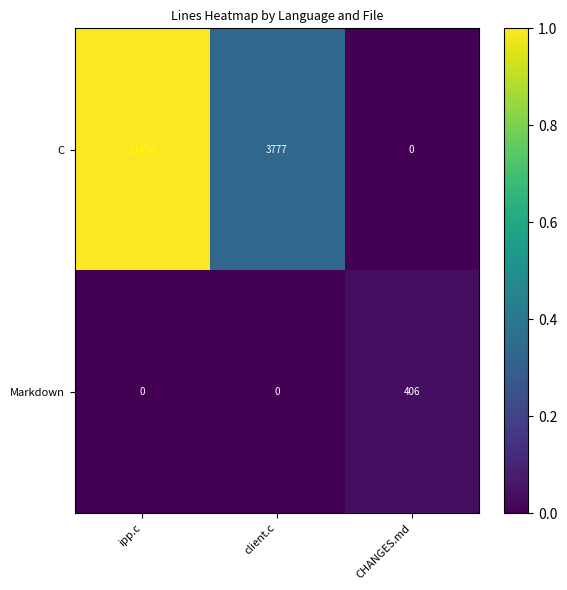

Reading right to left, transcribe all the data shown in this chart.

C: CHANGES.md=0	client.c=3777	ipp.c=11456
Markdown: CHANGES.md=406	client.c=0	ipp.c=0